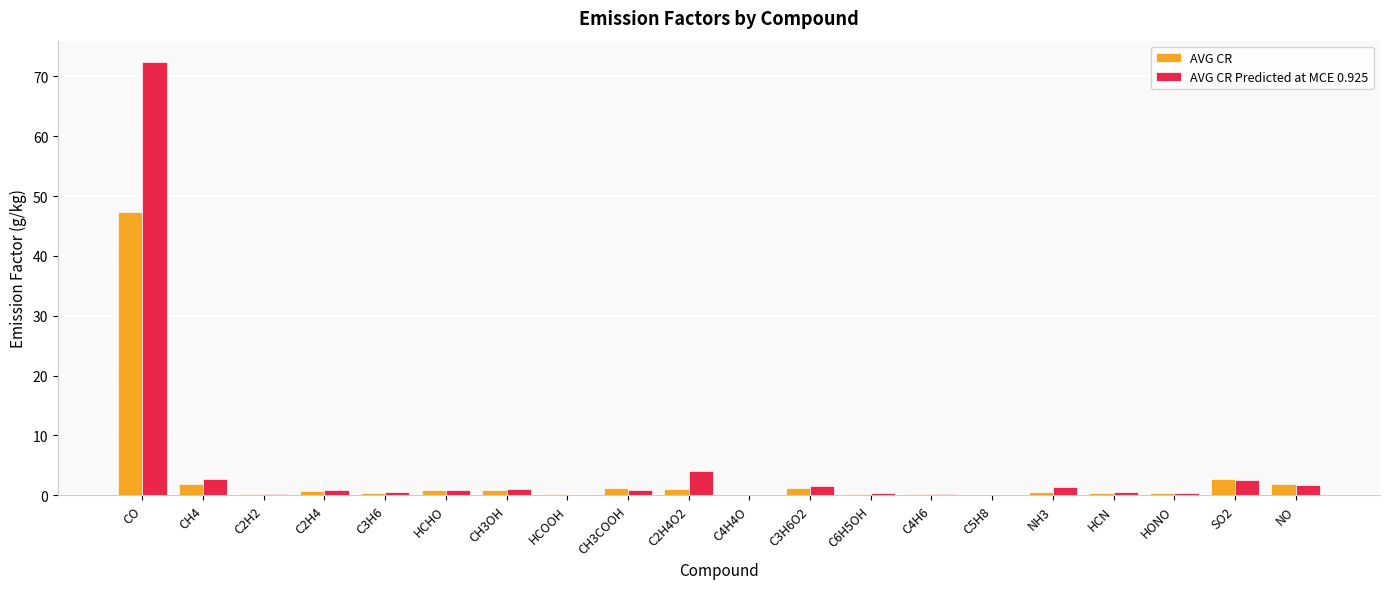

What are all the series names shown in the legend?

AVG CR, AVG CR Predicted at MCE 0.925